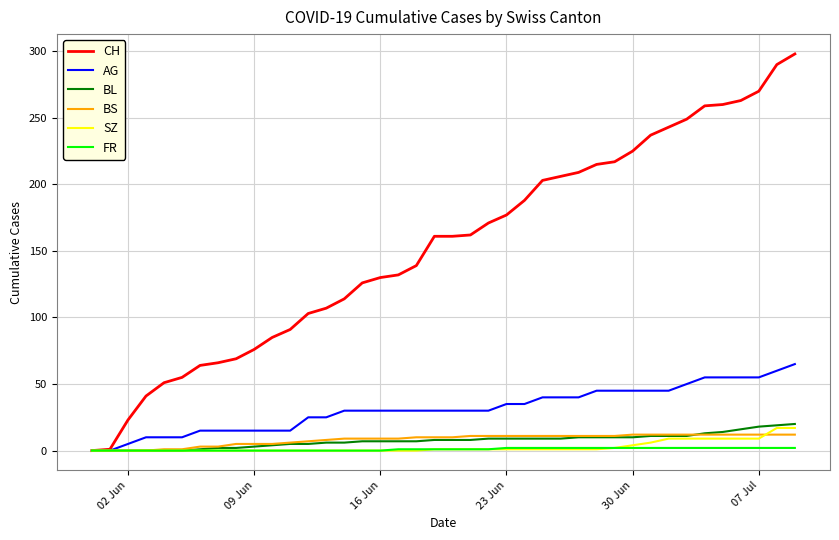

Which series has the widest spread of values?

CH